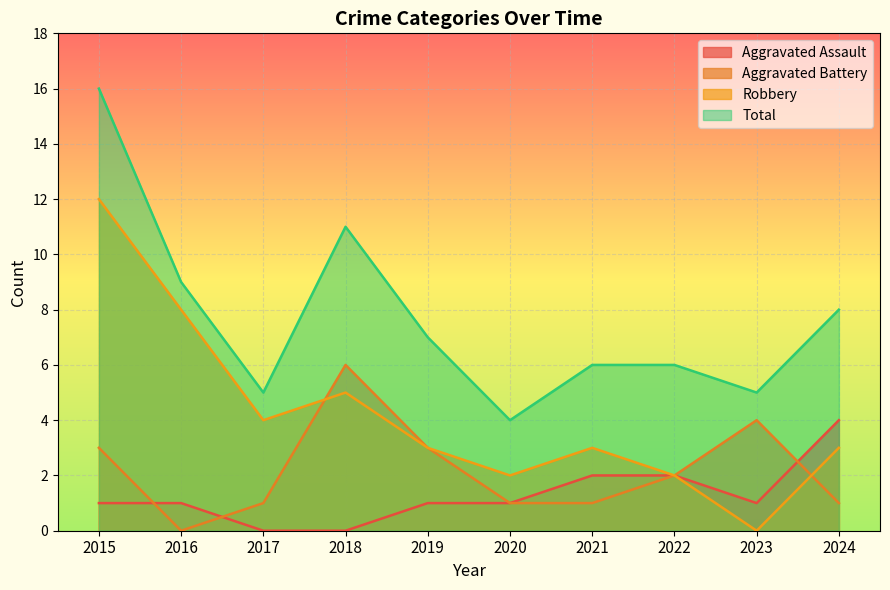

Reading left to right, list all the values displayed in this chart.

Aggravated Assault: 2015=1	2016=1	2017=0	2018=0	2019=1	2020=1	2021=2	2022=2	2023=1	2024=4
Aggravated Battery: 2015=3	2016=0	2017=1	2018=6	2019=3	2020=1	2021=1	2022=2	2023=4	2024=1
Robbery: 2015=12	2016=8	2017=4	2018=5	2019=3	2020=2	2021=3	2022=2	2023=0	2024=3
Total: 2015=16	2016=9	2017=5	2018=11	2019=7	2020=4	2021=6	2022=6	2023=5	2024=8